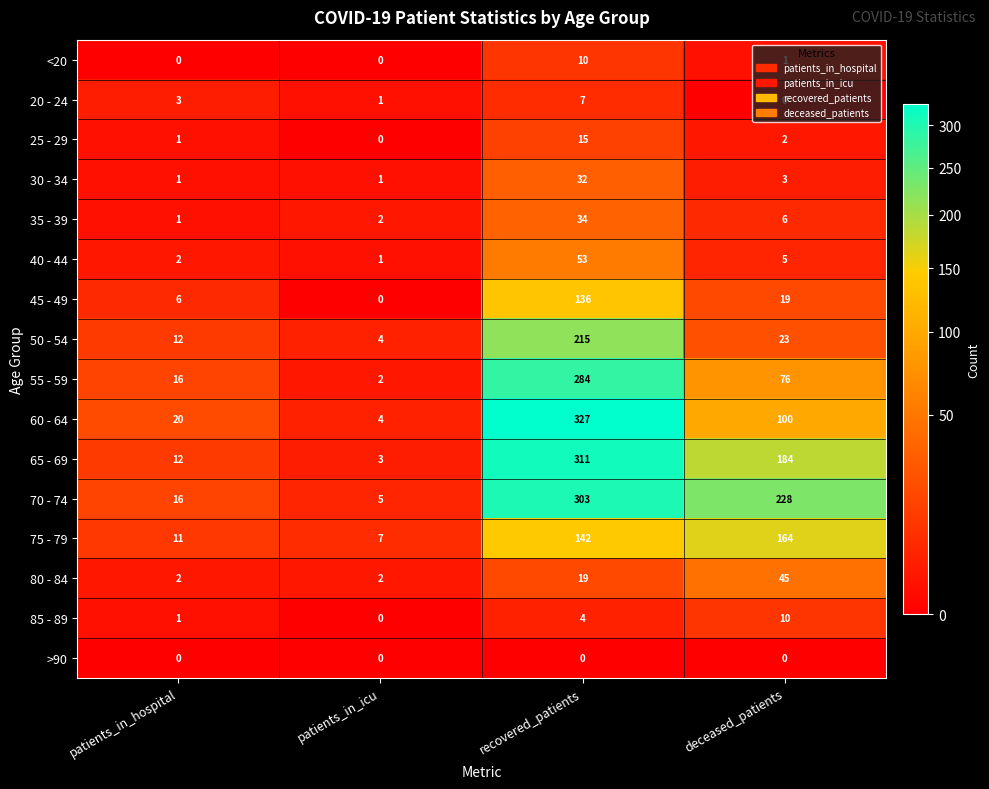

Which series changed the most between patients_in_hospital and patients_in_icu?

60 - 64